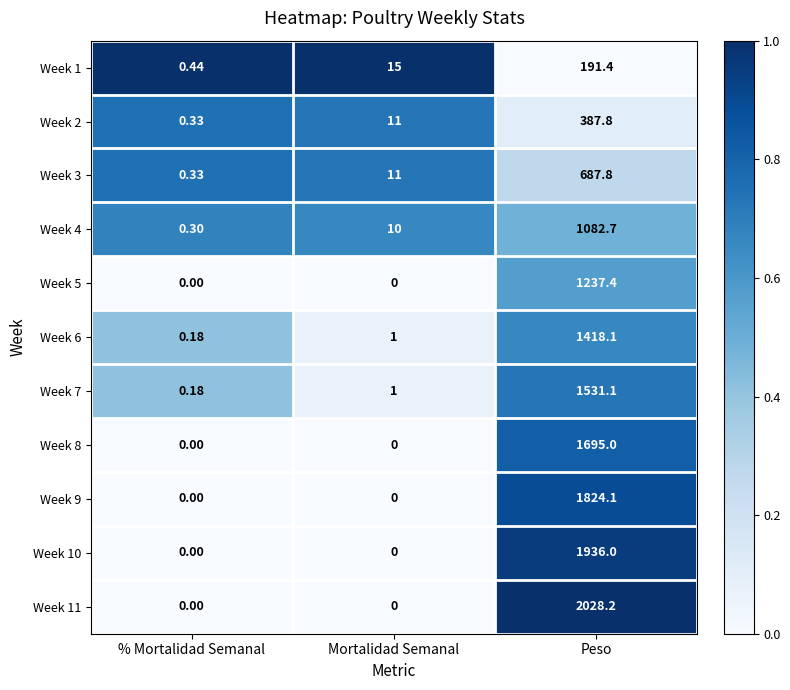

What is the spread (max minus min) of values at Mortalidad Semanal?

15.0